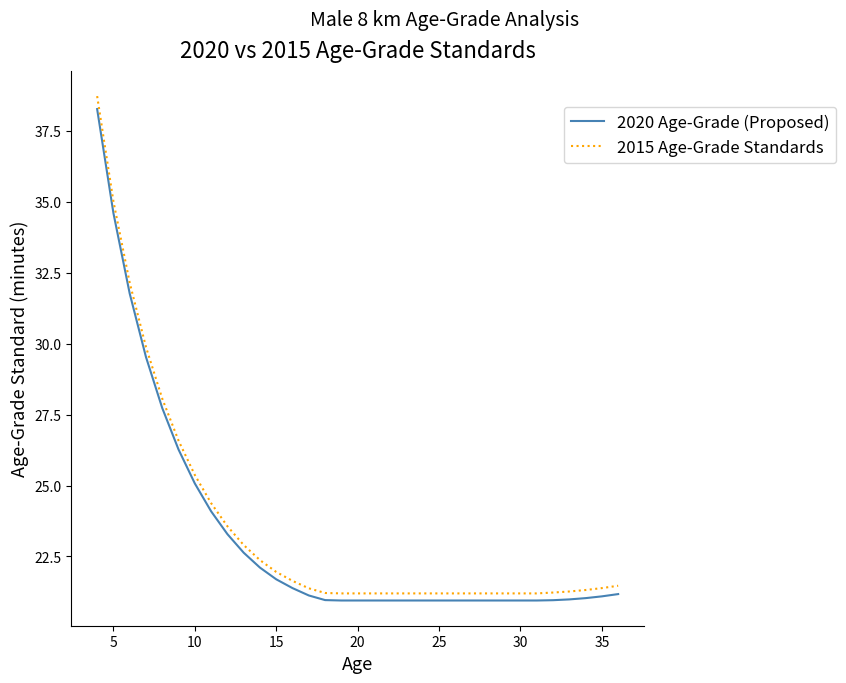

What is the difference between the maximum and minimum values in the 2015 Age-Grade Standards series?

17.5